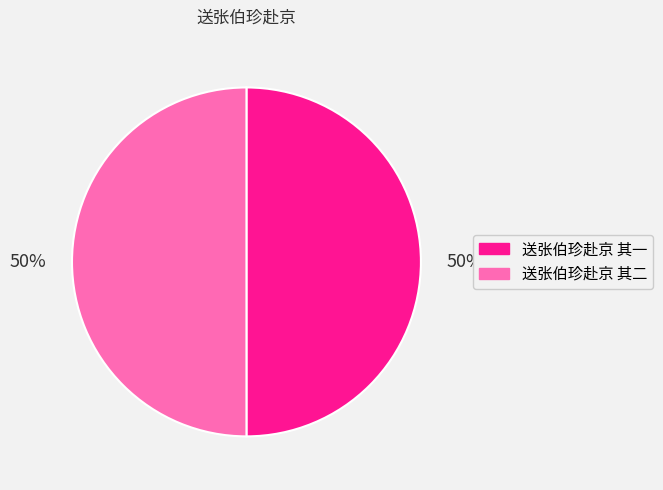

Is it true that 送张伯珍赴京 其一 is 50% of the pie?

True